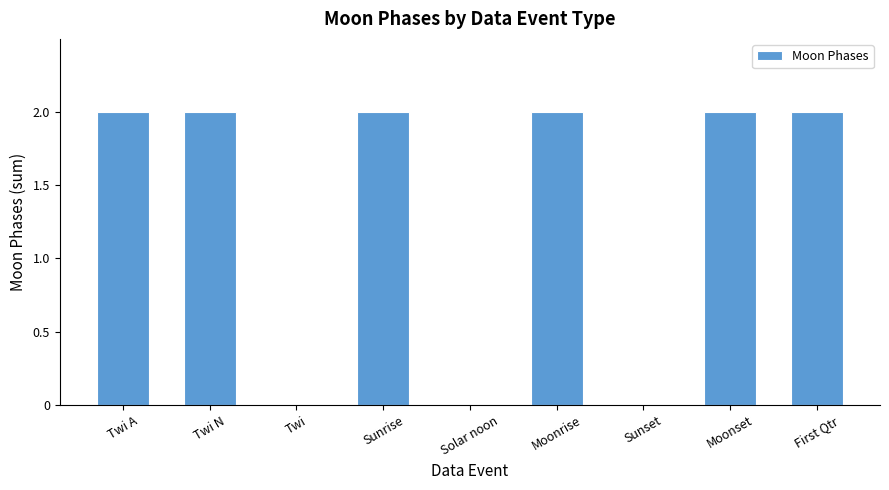

What is the sum of all values?

12